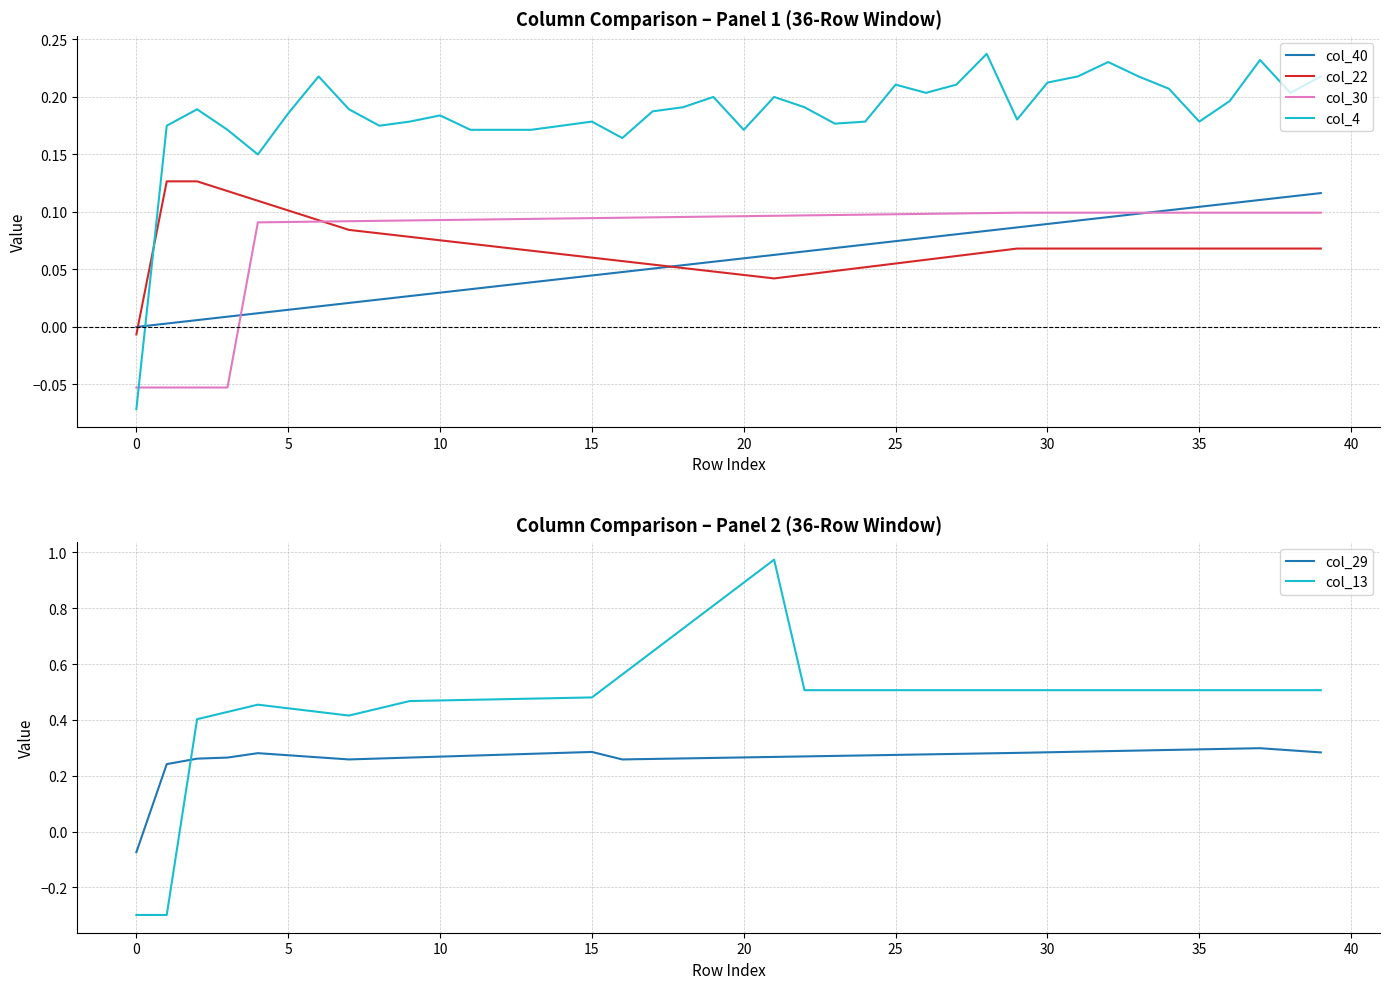

What is the difference between the second highest and minimum values in the col_40 series?

0.1